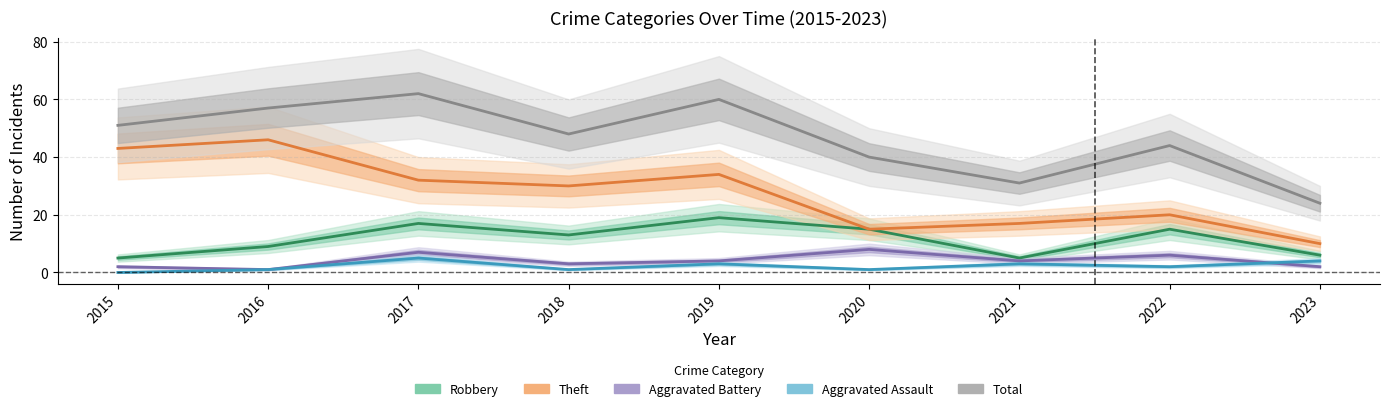

What is the value of the Total point at the 2nd from the left?

57